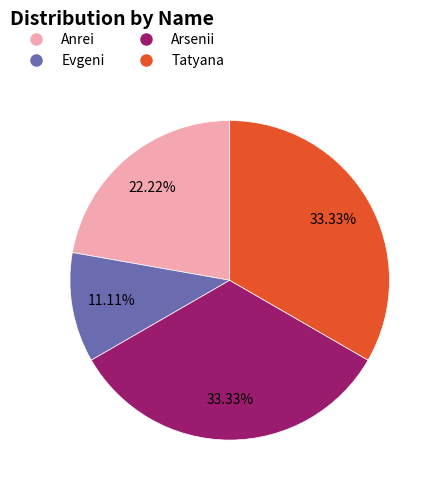

What is the smallest slice in the pie chart?

Evgeni